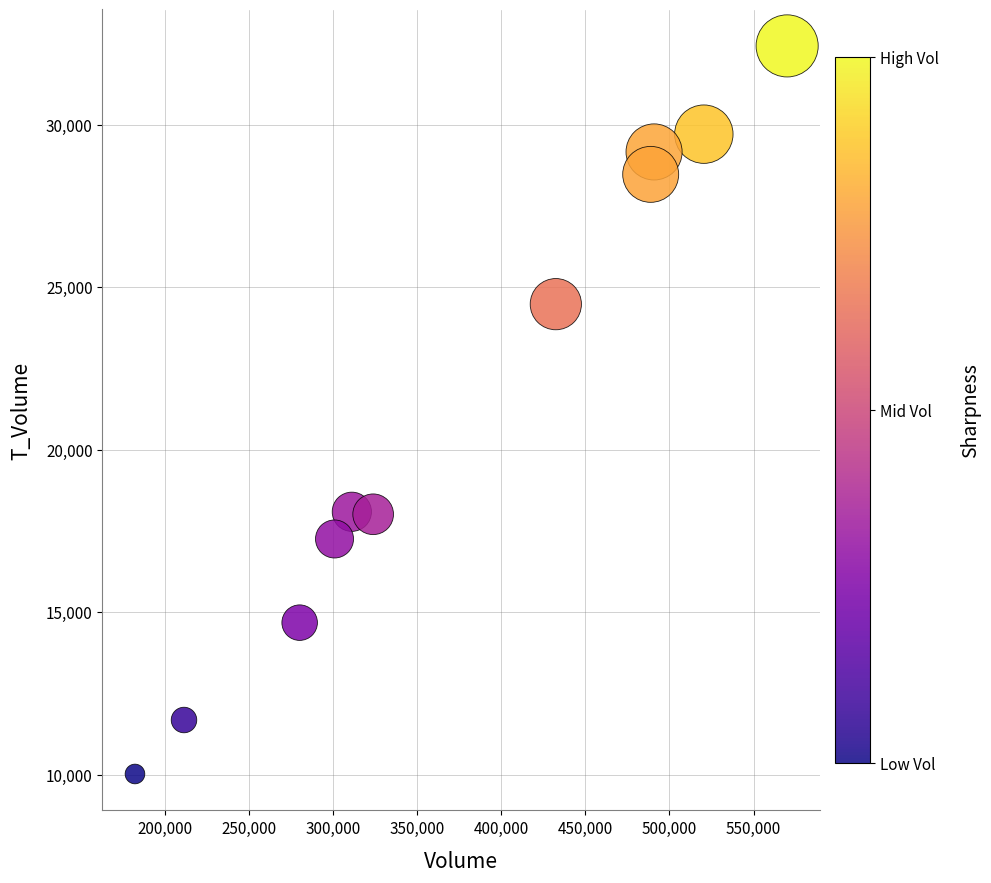

What is the range of X values (max minus min)?

387951